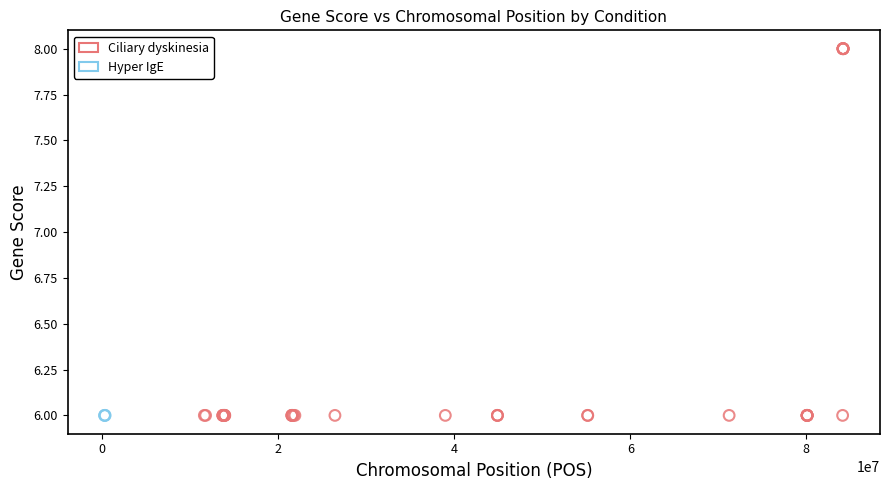

Which series reaches the maximum Y coordinate?

Ciliary dyskinesia